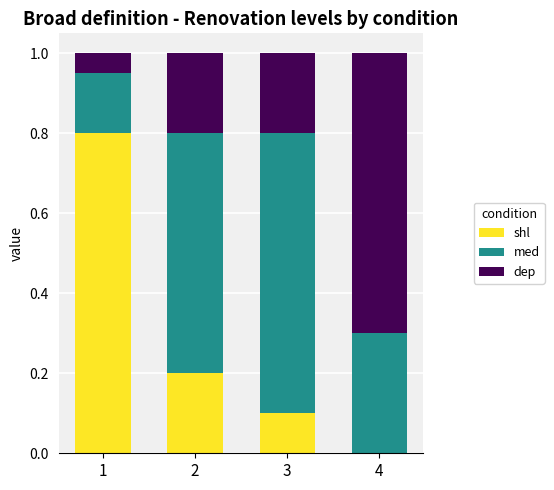

What are all the series names shown in the legend?

shl, med, dep